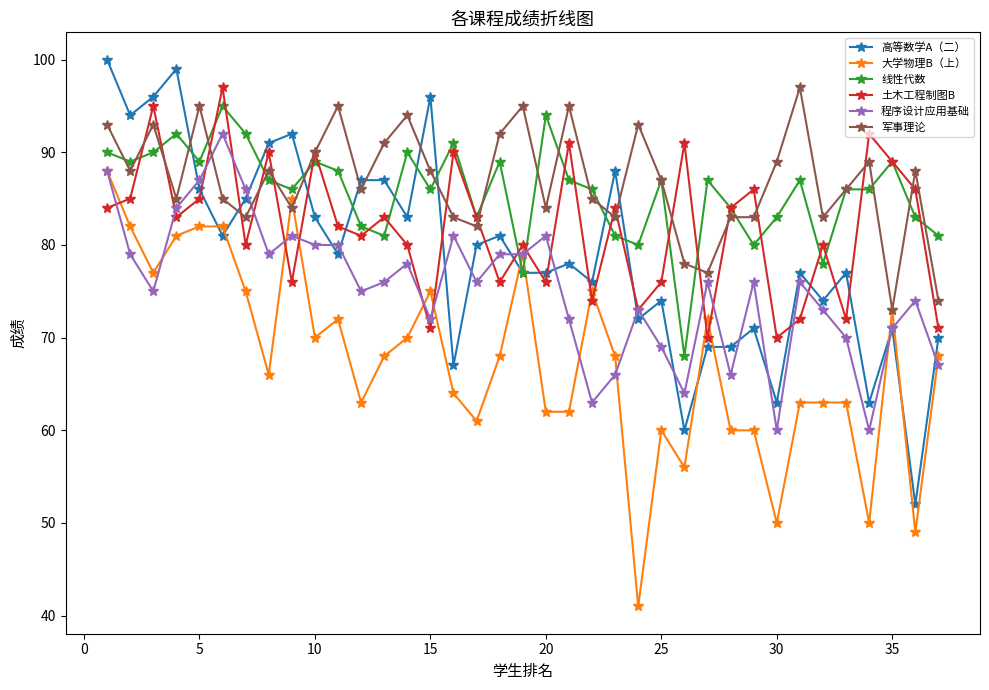

Which series ends up on top after the final intersection of 大学物理B（上） and 程序设计应用基础?

大学物理B（上）